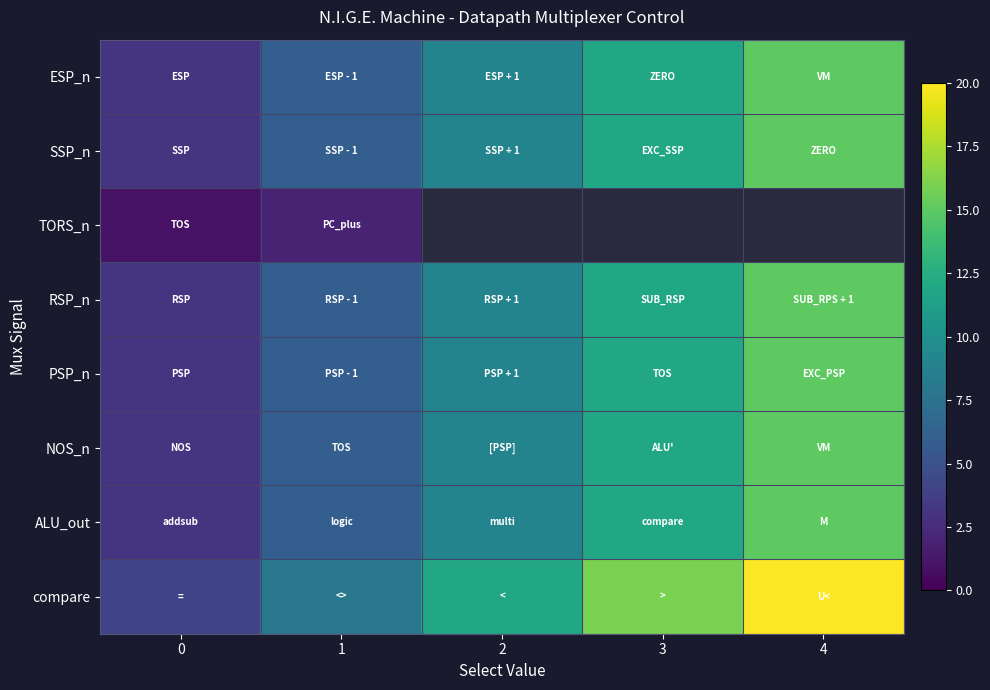

What is the difference between the compare values at 1 and 0?

4.0